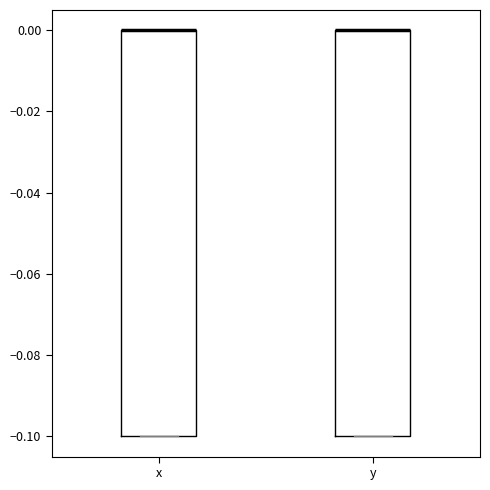

Reading left to right, read every box against the y-axis: the position of its median line, the range the box covers, and the ends of its whiskers. The values are not printed on the chart, so give them approximately, as read against the axis.

x: median 0.0 (drawn on the box's upper edge), box -0.1 to 0.0, whiskers -0.1 to 0.0
y: median 0.0 (drawn on the box's upper edge), box -0.1 to 0.0, whiskers -0.1 to 0.0